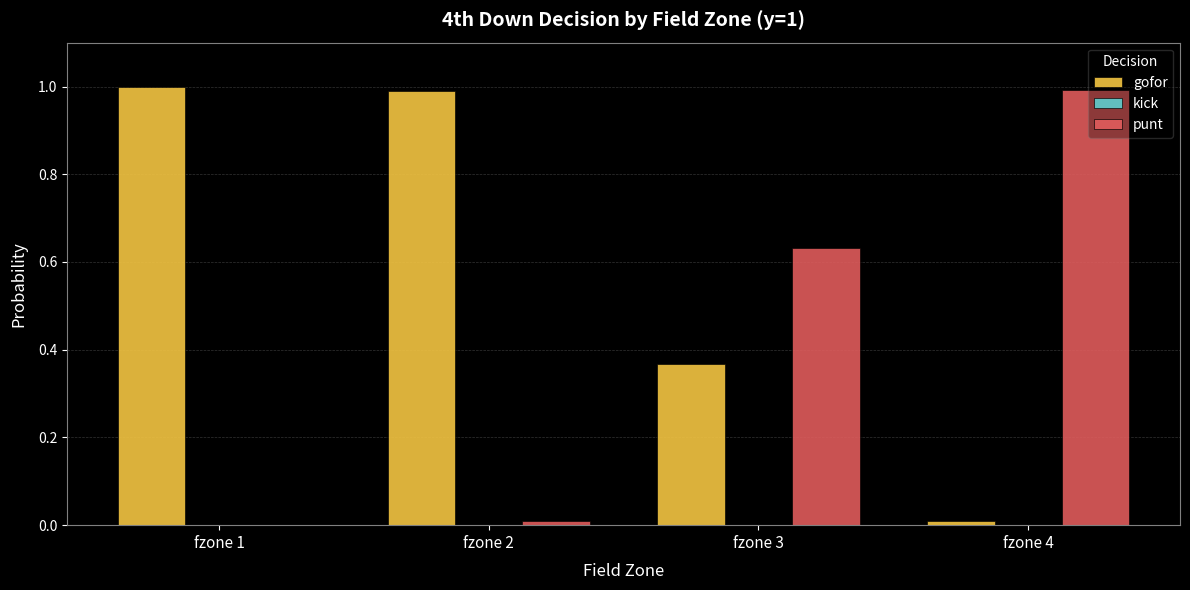

Is it true that punt equals 0.0 at fzone 1?

True